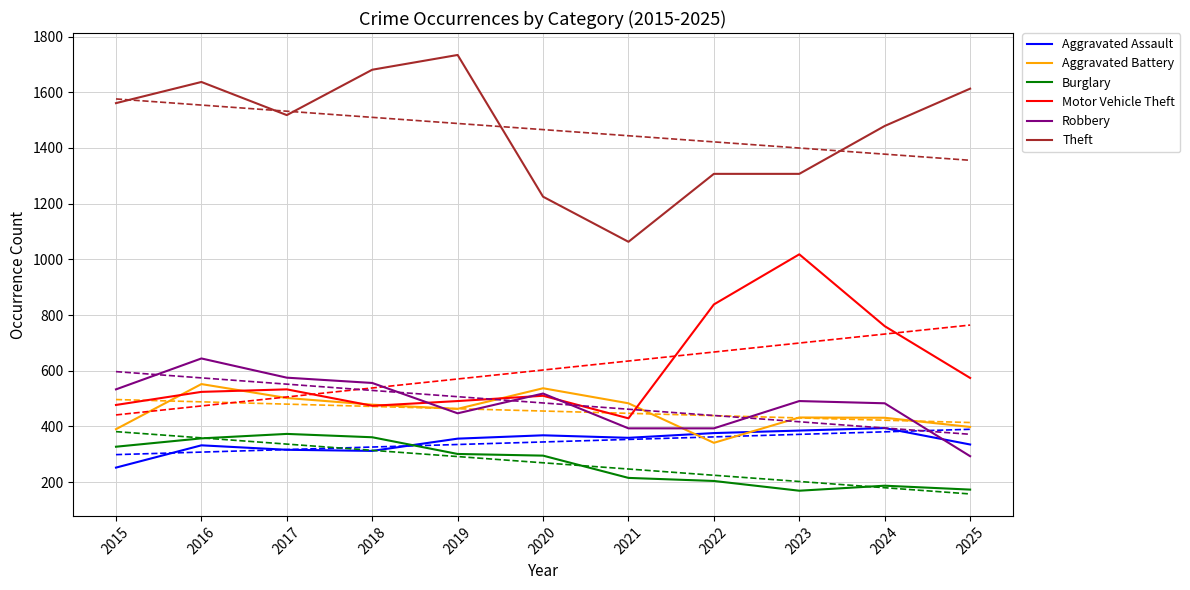

What is the spread (max minus min) of values at 2017?

1202